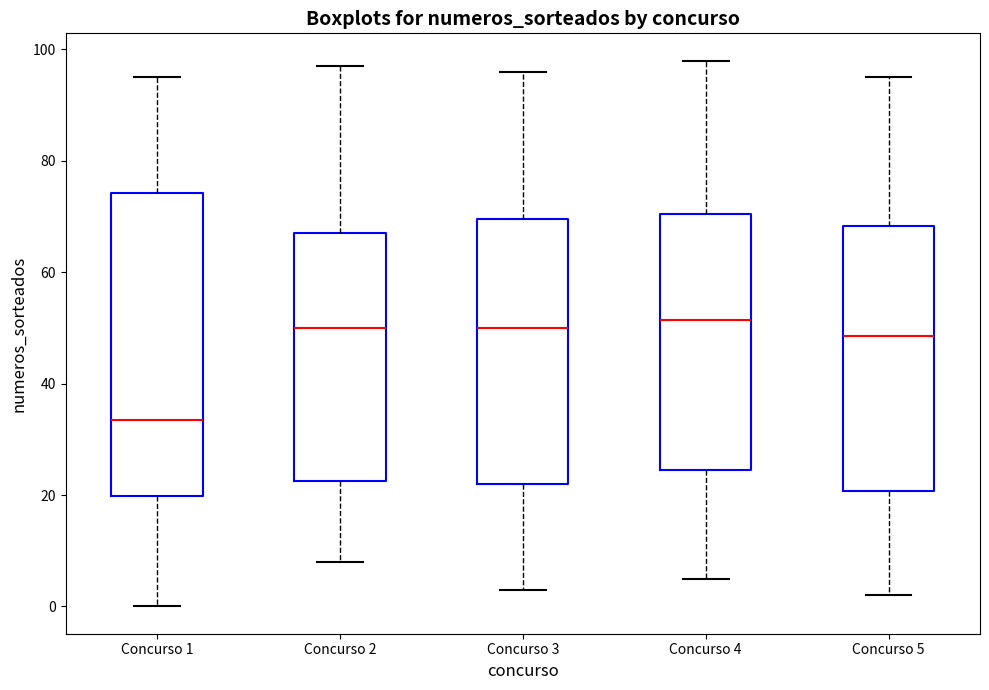

Reading left to right, read every box against the y-axis: the position of its median line, the range the box covers, and the ends of its whiskers. The values are not printed on the chart, so give them approximately, as read against the axis.

Concurso 1: median 34, box 20 to 74, whiskers 0 to 96
Concurso 2: median 50, box 22 to 68, whiskers 8 to 98
Concurso 3: median 50, box 22 to 70, whiskers 4 to 96
Concurso 4: median 52, box 24 to 70, whiskers 6 to 98
Concurso 5: median 48, box 20 to 68, whiskers 2 to 96